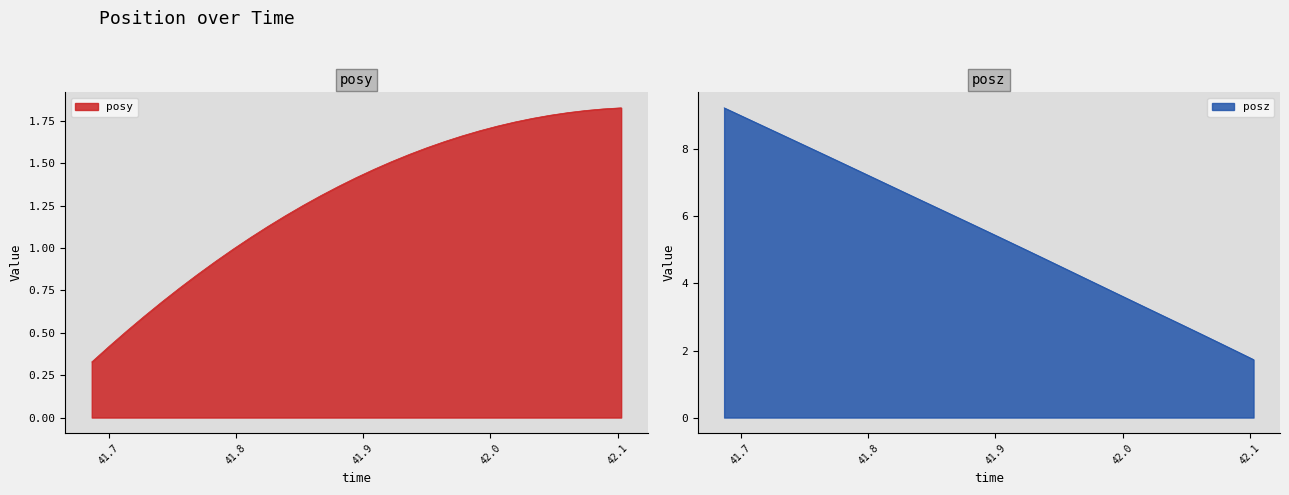

What position from the right is 41.93628?

13